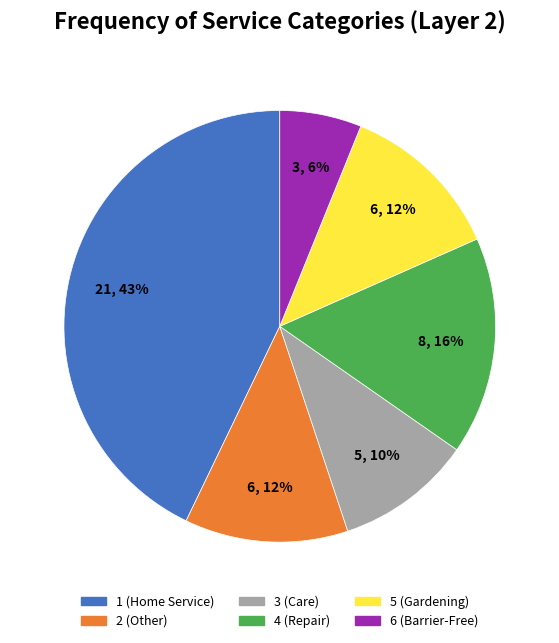

To the nearest percent, what is the difference between the largest and smallest slice percentages?

37%